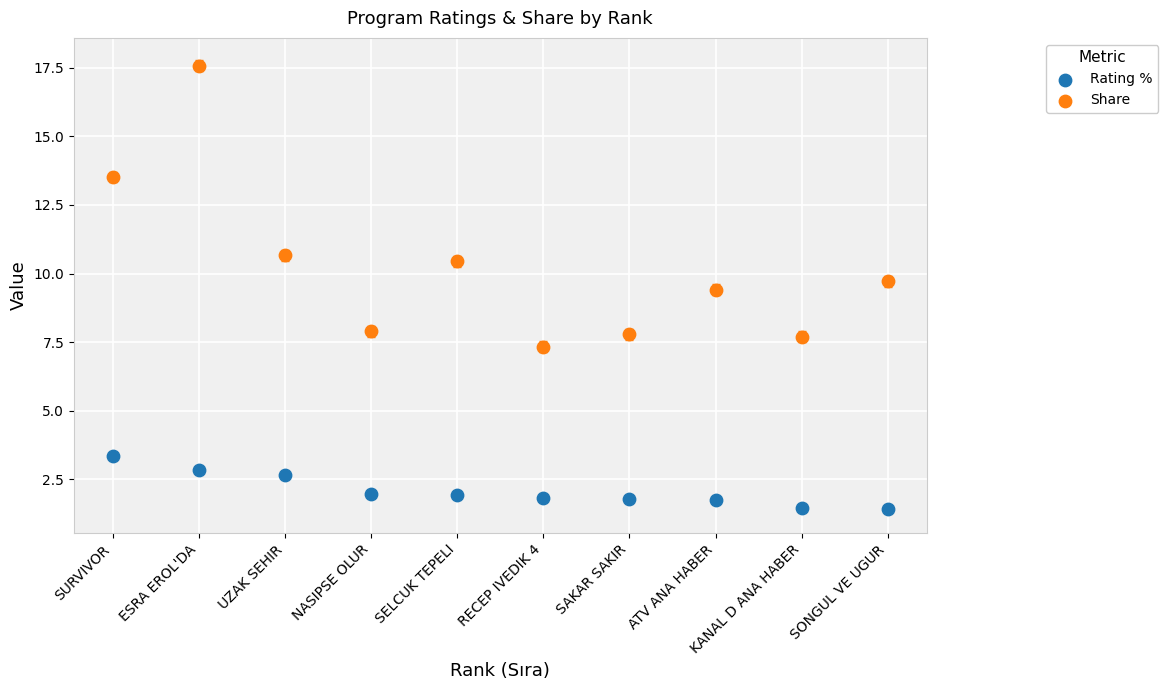

Which series reaches the maximum Y coordinate?

Share